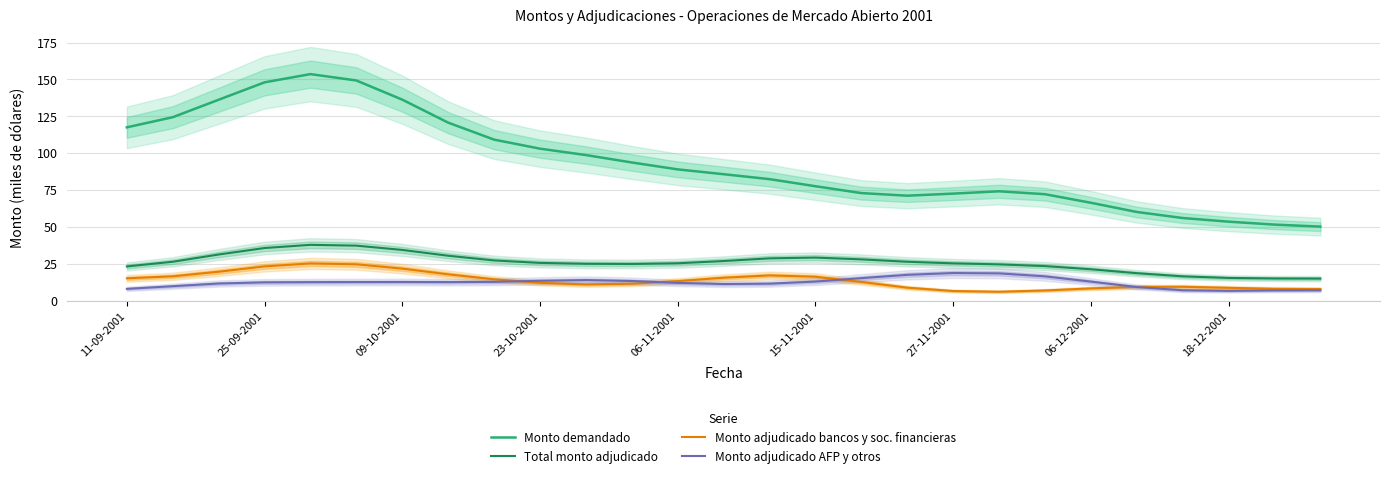

Which series has the largest range (max minus min)?

Monto demandado